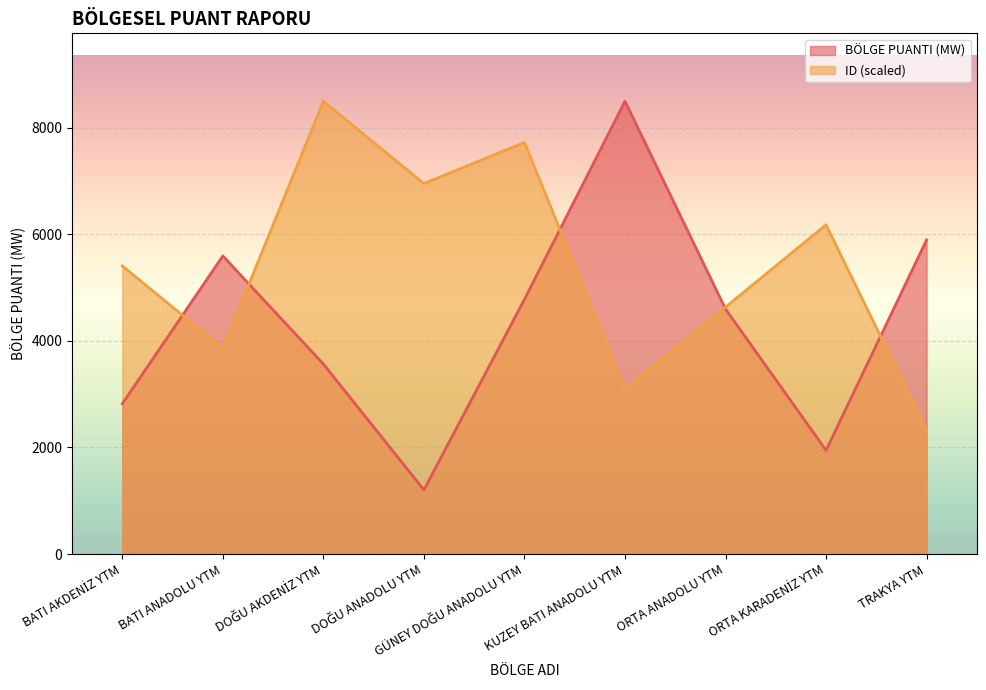

What is the total value across all series at BATI AKDENİZ YTM?

8225.7